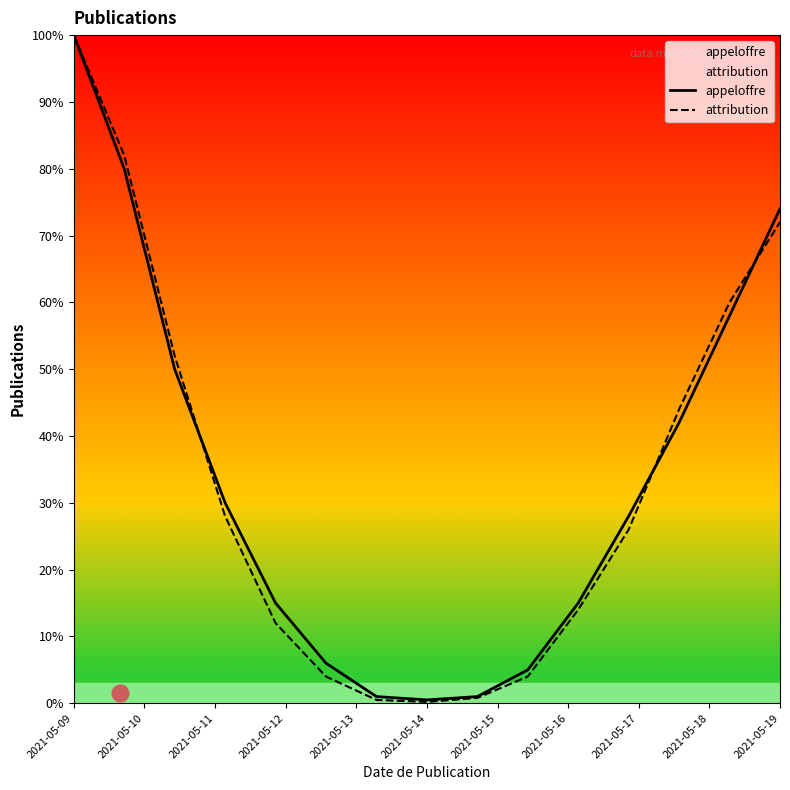

True or false: appeloffre has a value of 100.0 at 2021-05-09.

True